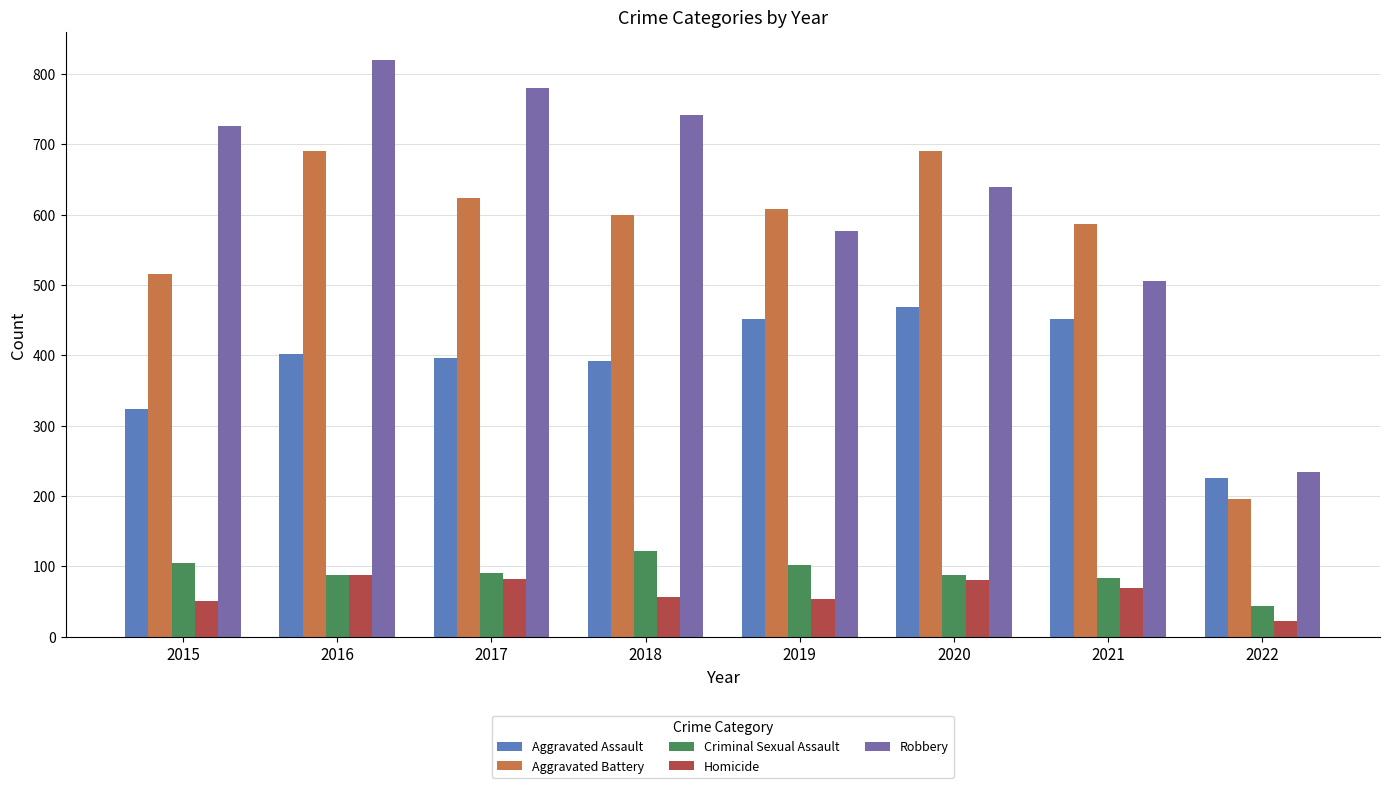

At which label does Criminal Sexual Assault first exceed 90?

2015